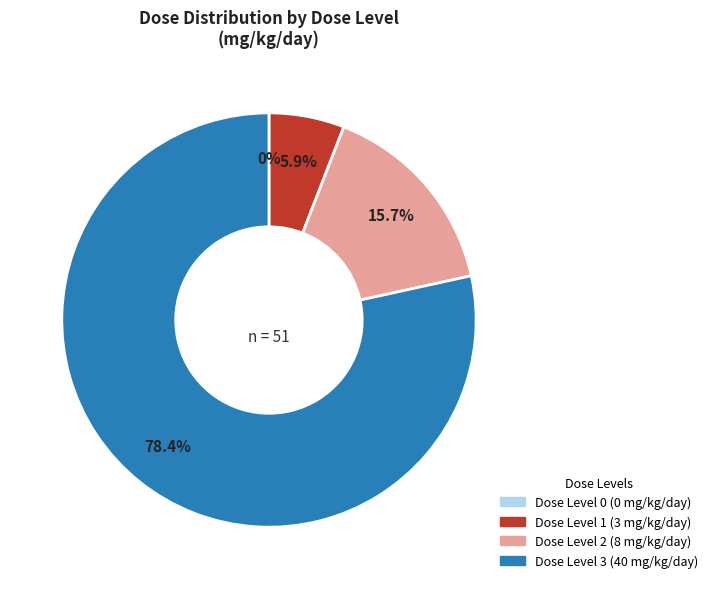

Does any single category account for the majority?

Yes